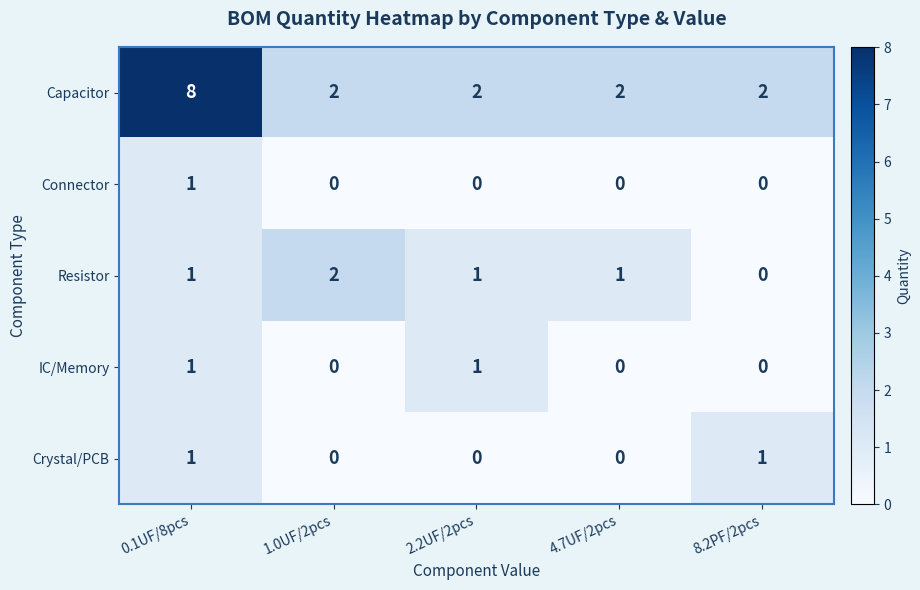

What is the difference between the Capacitor values at 4.7UF/2pcs and 0.1UF/8pcs?

6